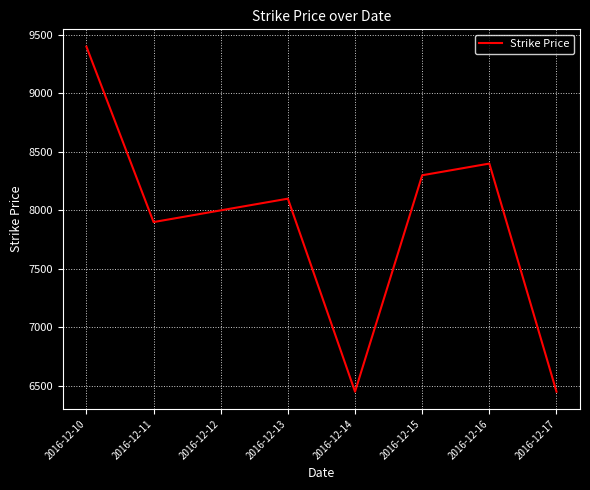

Does the chart display data point markers on the line(s)?

No